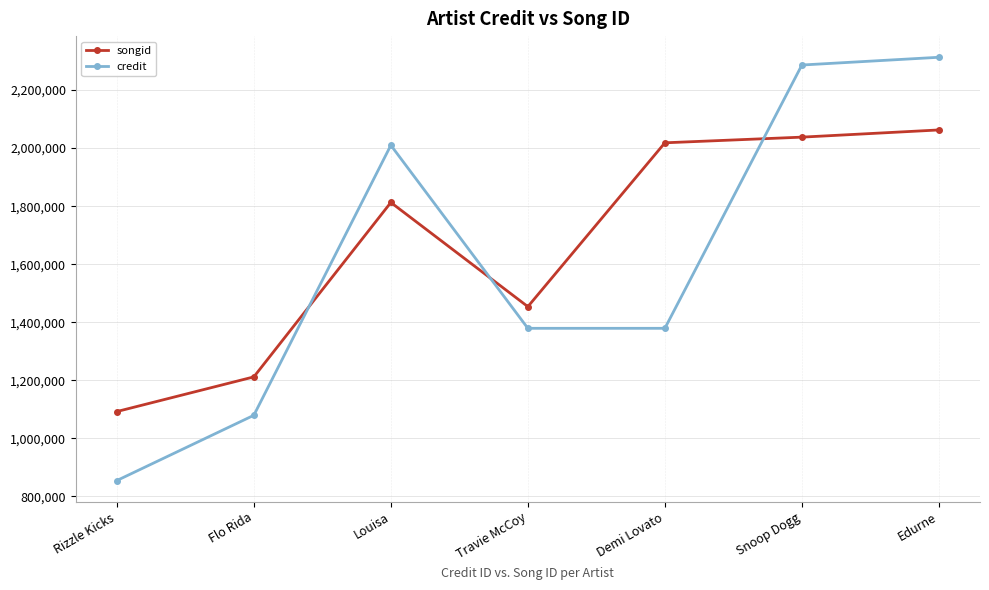

True or false: songid and credit intersect in this chart.

True